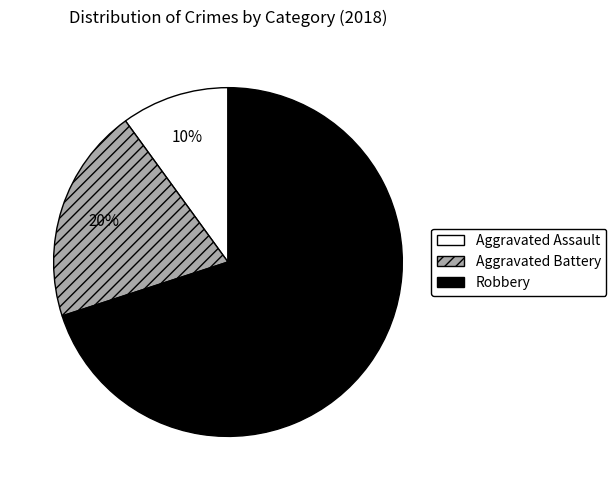

Count the number of slices in the pie.

3